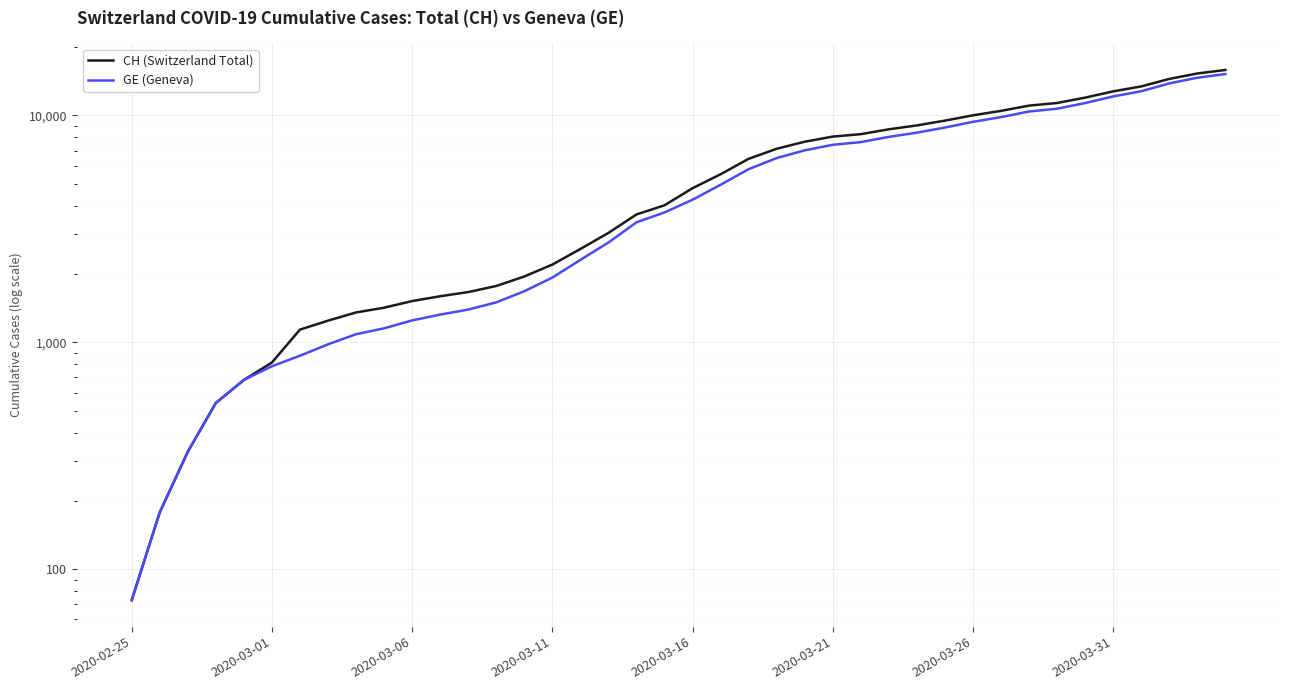

Reading left to right, what are all the values shown in this chart?

CH (Switzerland Total): 73	178	329	540	682	814	1137	1245	1353	1420	1519	1595	1664	1770	1949	2199	2577	3033	3658	4014	4775	5501	6434	7125	7654	8061	8265	8681	9030	9481	10005	10467	11041	11340	11971	12758	13413	14473	15294	15850
GE (Geneva): 73	178	329	540	682	784	872	979	1085	1152	1248	1324	1393	1499	1678	1928	2306	2752	3377	3733	4248	4944	5792	6483	7012	7419	7623	8039	8388	8839	9363	9825	10399	10698	11329	12116	12771	13831	14652	15208